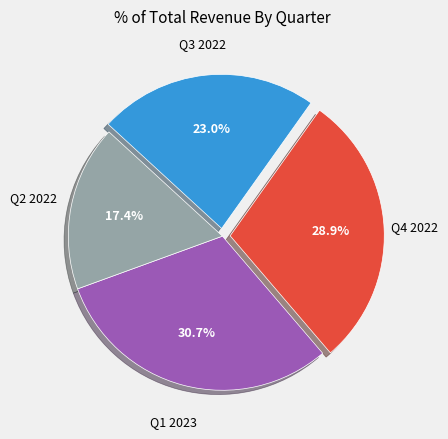

Does any single category account for the majority?

No